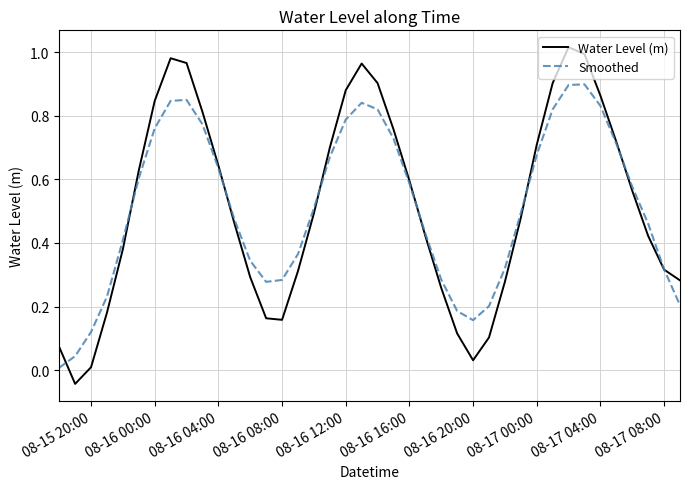

Which series has the largest range (max minus min)?

Water Level (m)